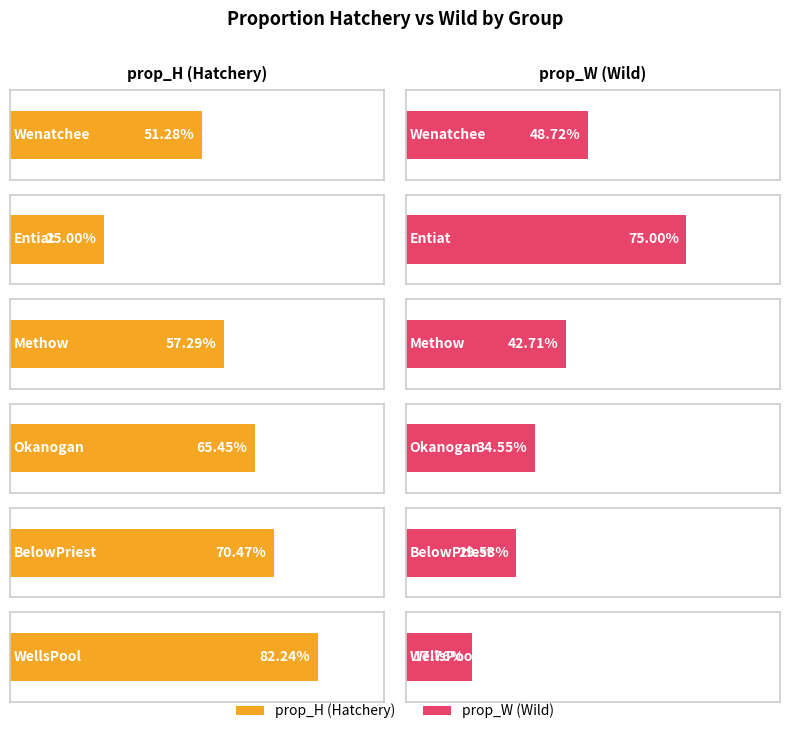

Reading right to left, what are all the values shown in this chart?

prop_H: WellsPool=0.8	BelowPriest=0.7	Okanogan=0.7	Methow=0.6	Entiat=0.2	Wenatchee=0.5
prop_W: WellsPool=0.2	BelowPriest=0.3	Okanogan=0.3	Methow=0.4	Entiat=0.8	Wenatchee=0.5